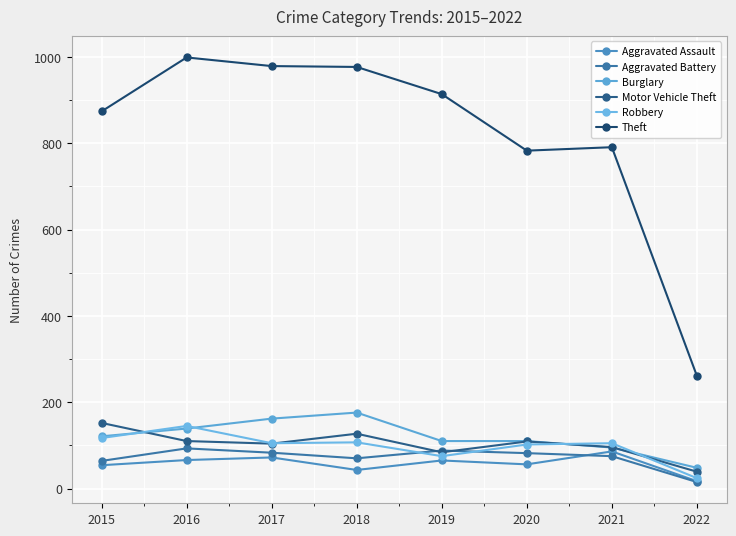

What is the lowest value of the Motor Vehicle Theft series?

39